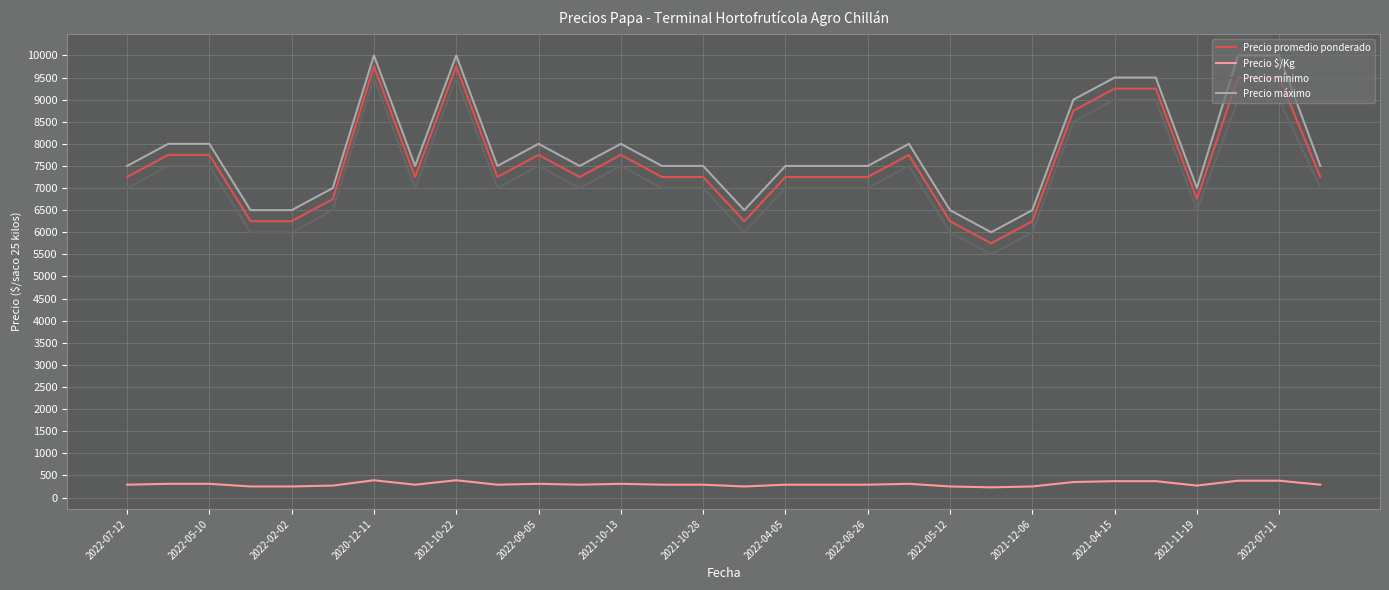

True or false: Precio máximo and Precio promedio ponderado intersect in this chart.

False